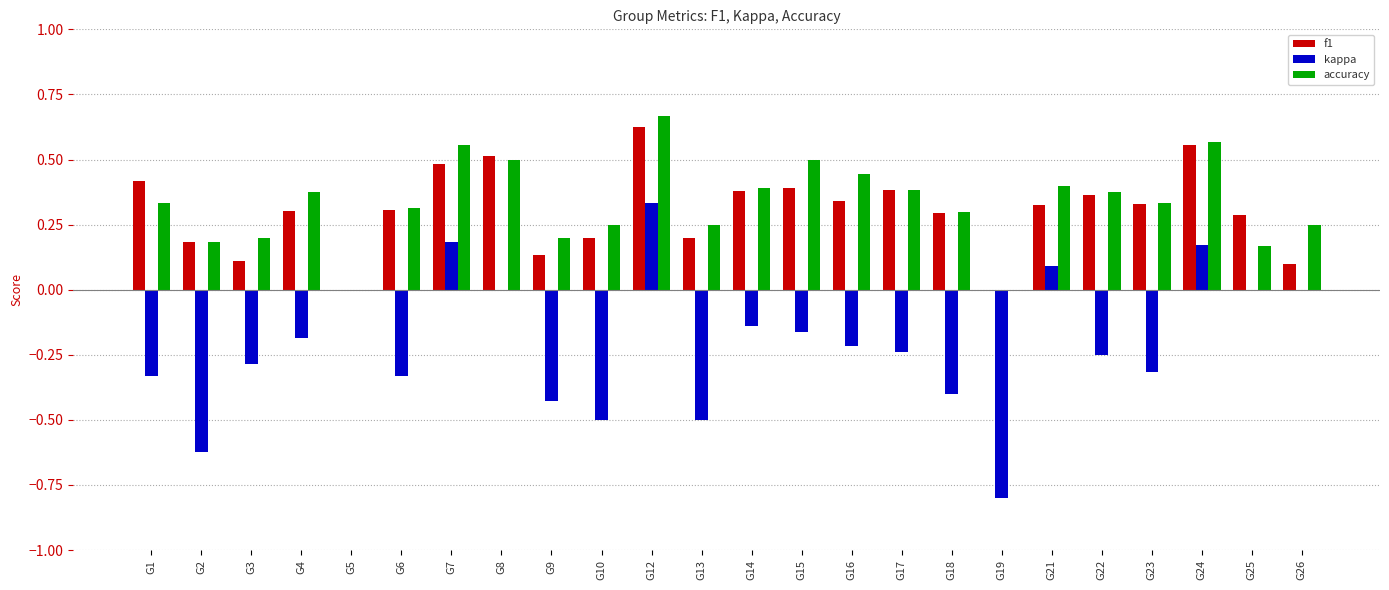

Between G4 and G24, which series saw the biggest shift?

kappa